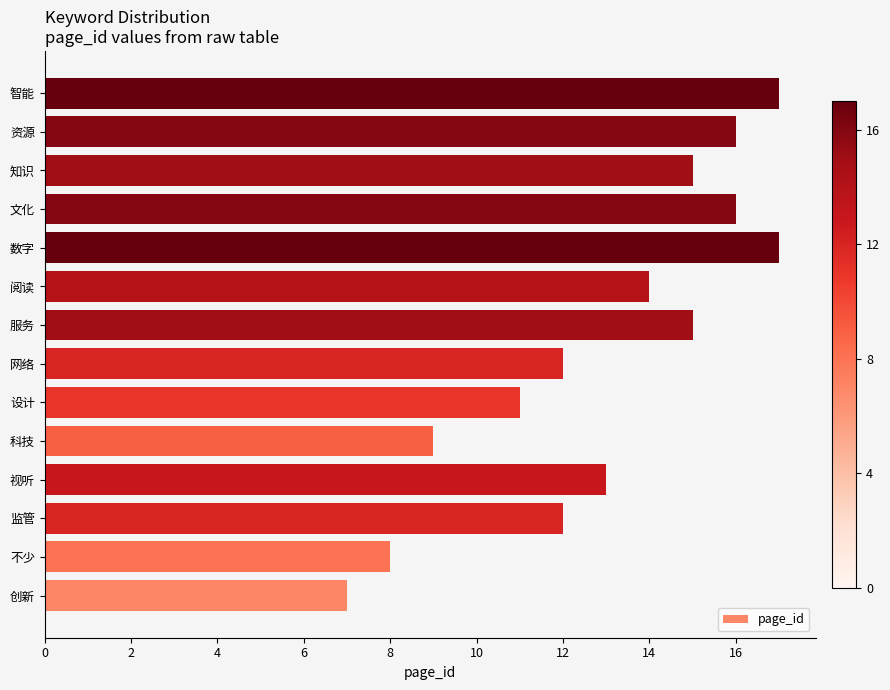

Is it true that the value at 知识 is 15?

True